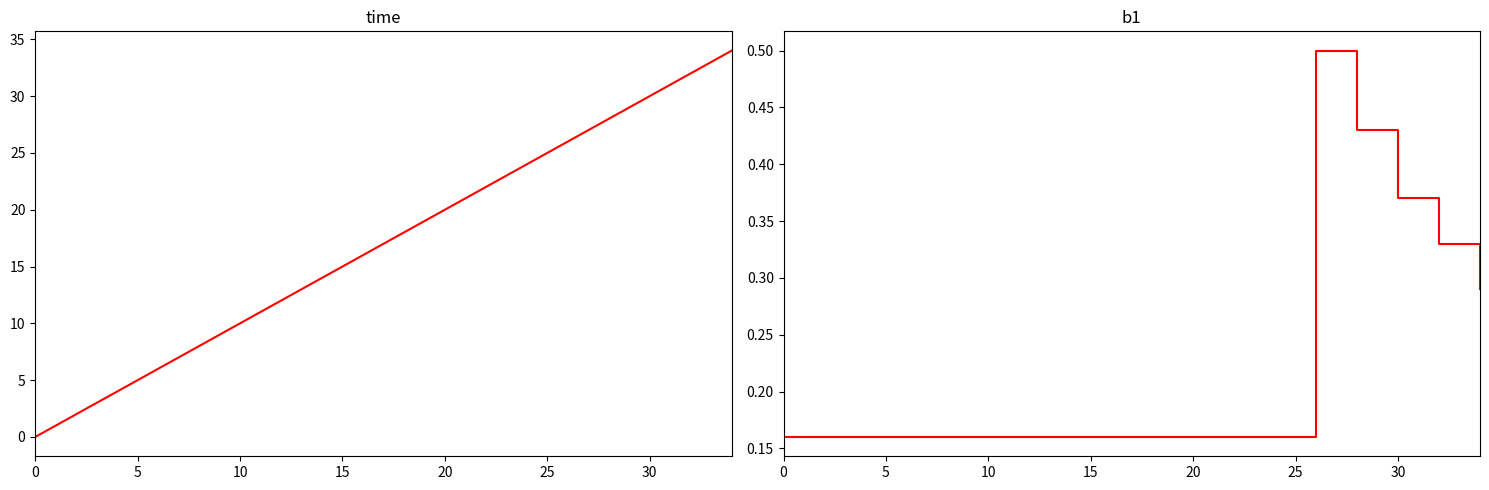

After their last crossing, which series has the higher values: time or b1?

time